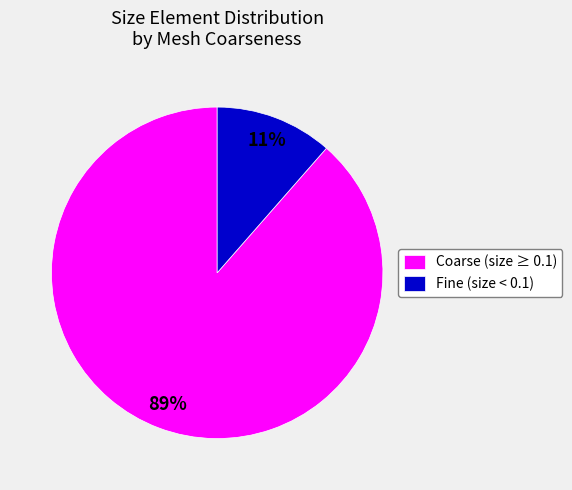

What is the smallest slice in the pie chart?

Fine (size < 0.1)